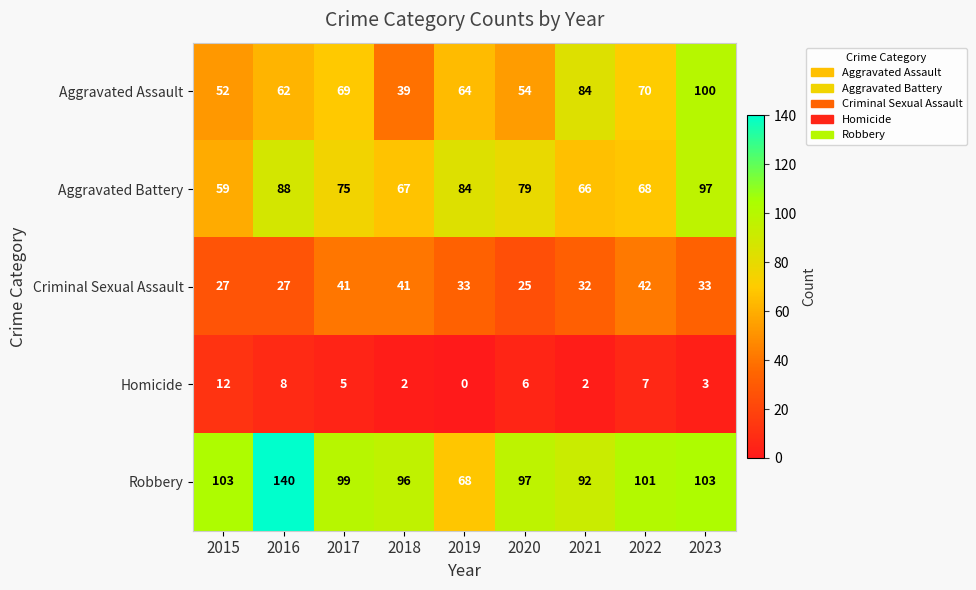

What is the difference between the maximum and second lowest values in the Robbery series?

48